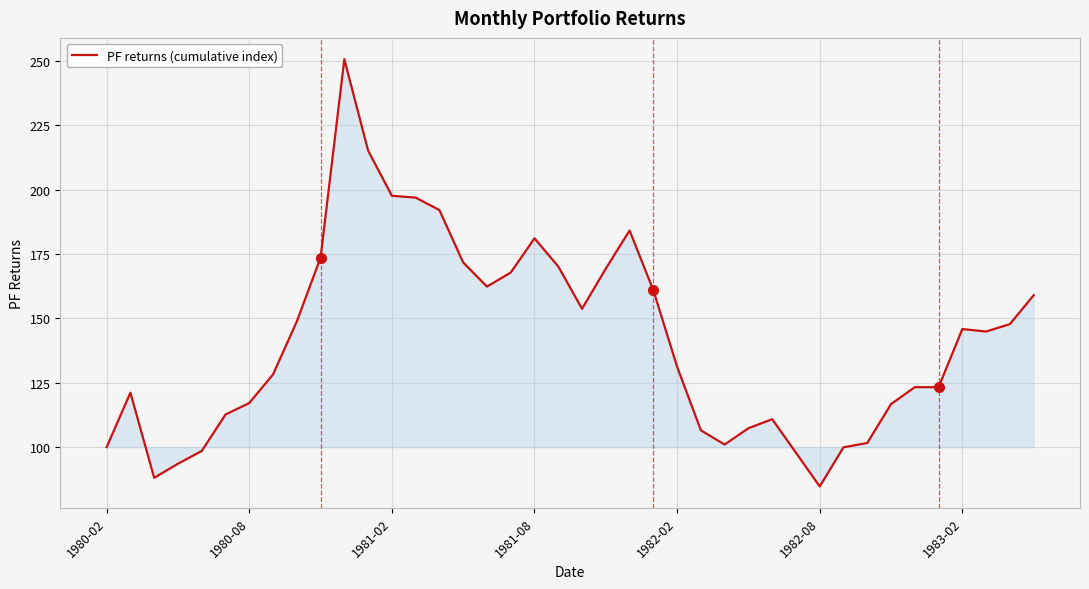

What is the difference between the maximum and minimum values?

166.0